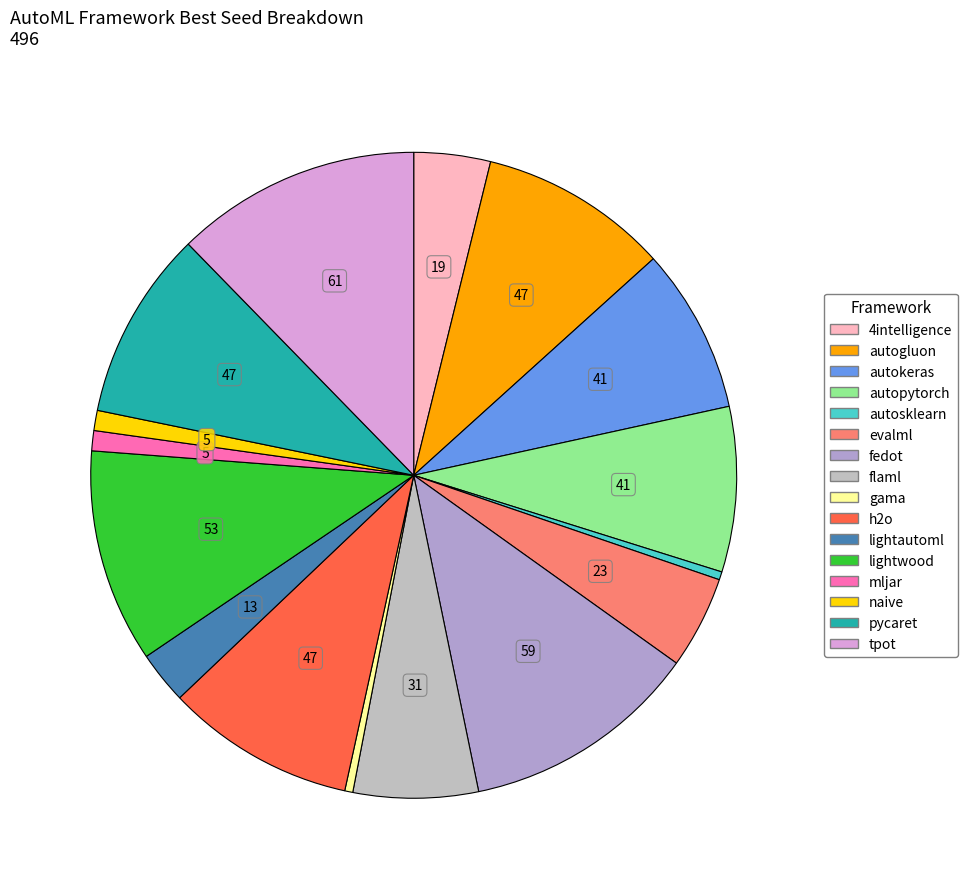

Rank the categories by value from highest to lowest.

tpot, fedot, lightwood, autogluon, h2o, pycaret, autokeras, autopytorch, flaml, evalml, 4intelligence, lightautoml, mljar, naive, autosklearn, gama